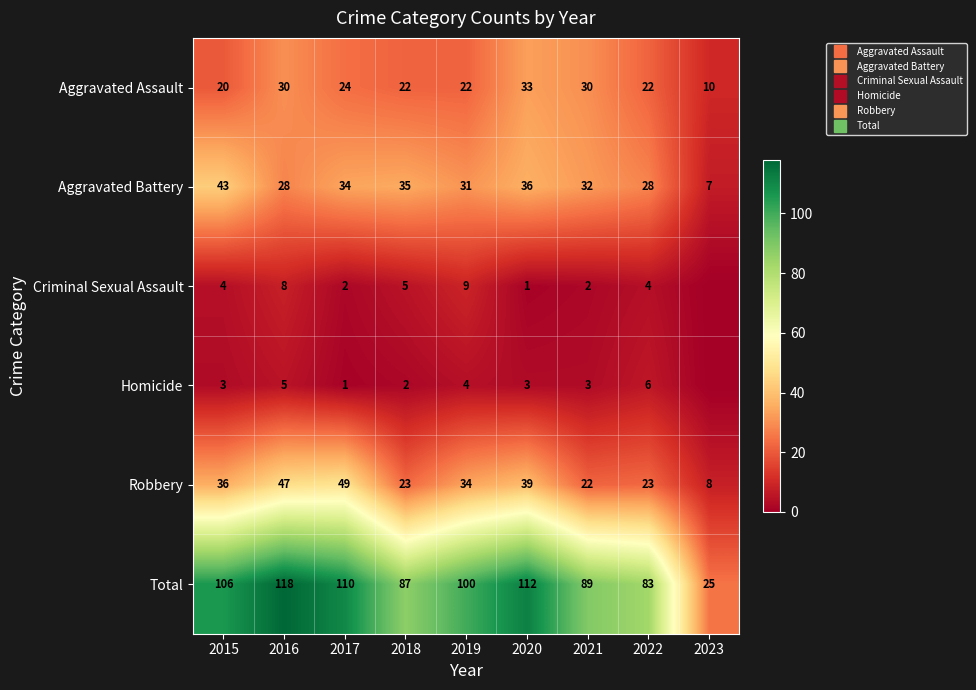

List the series in order of their peak value, highest first.

Total, Robbery, Aggravated Battery, Aggravated Assault, Criminal Sexual Assault, Homicide